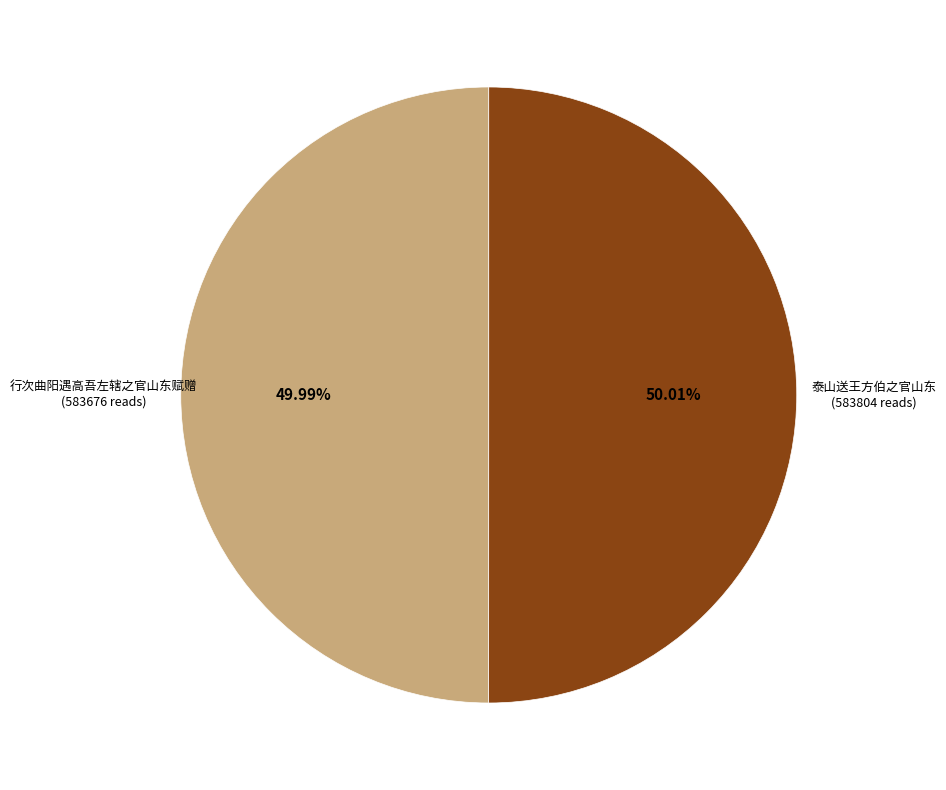

Does any single category account for the majority?

Yes